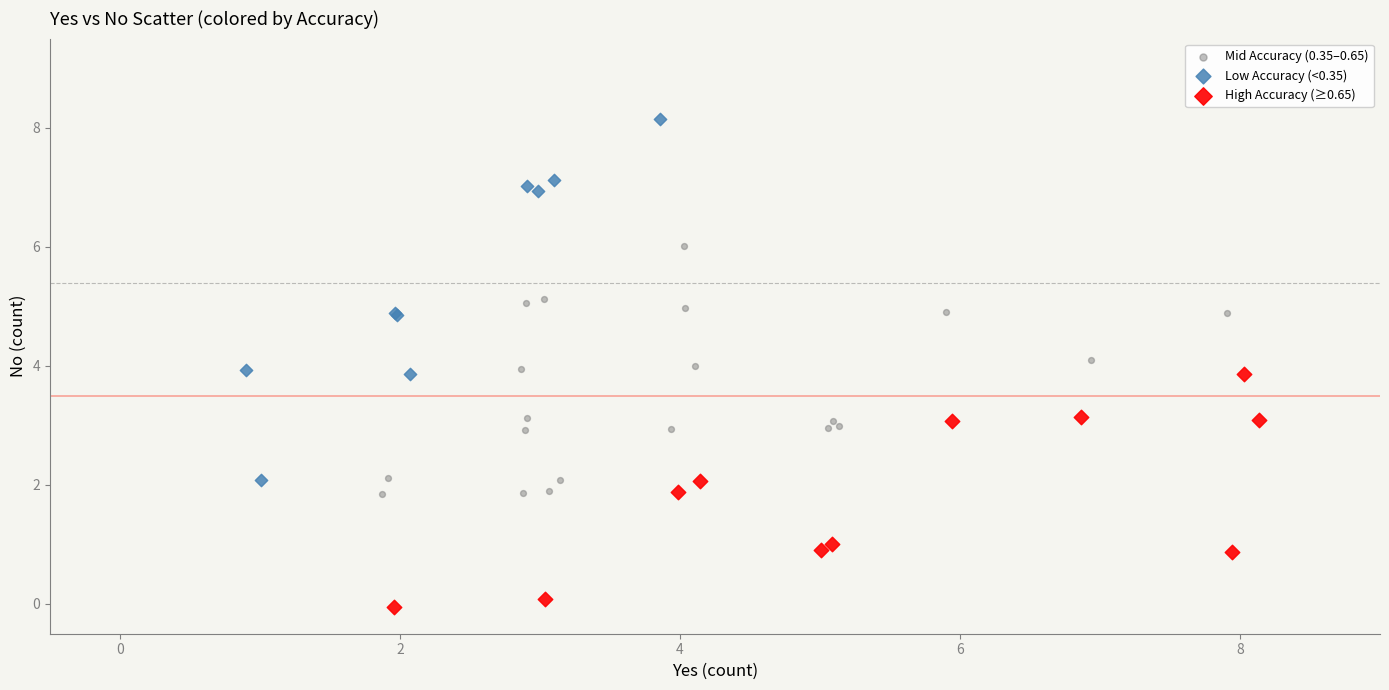

Which series contains the lowest Y value?

High Accuracy (≥0.65)